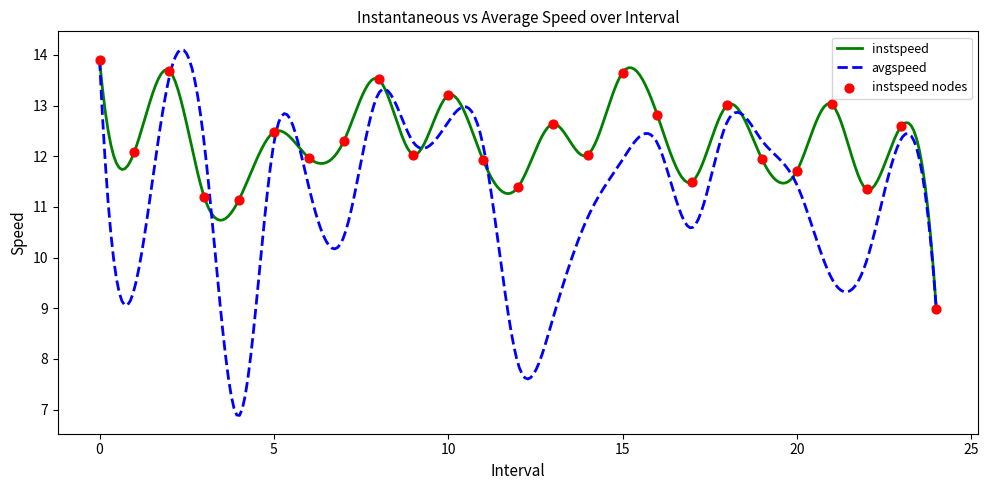

Between 19 and 4, which is larger?

19